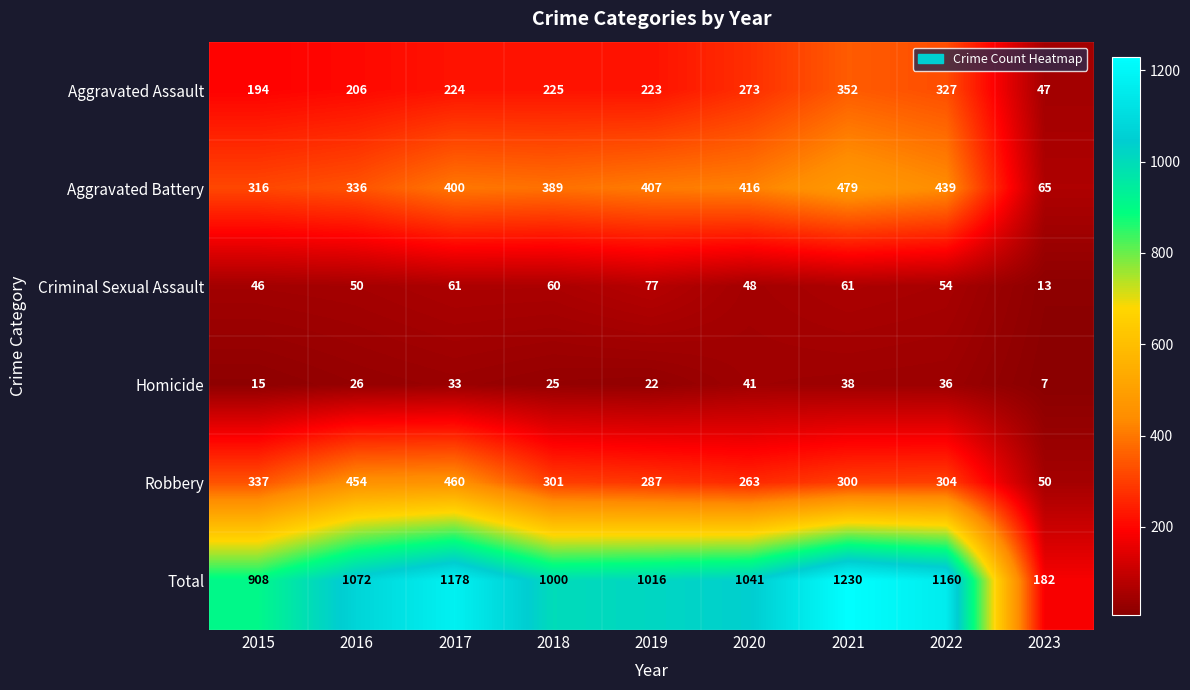

What is the sum of all Total values?

8787